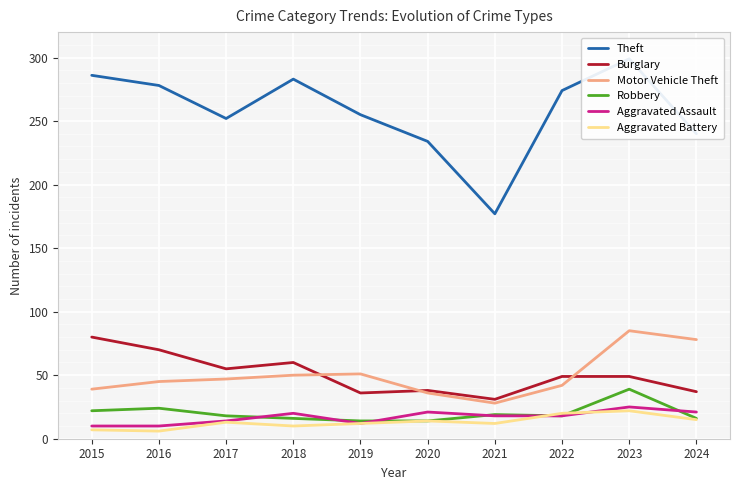

The Theft series shows 93 at 2021. True or false?

False